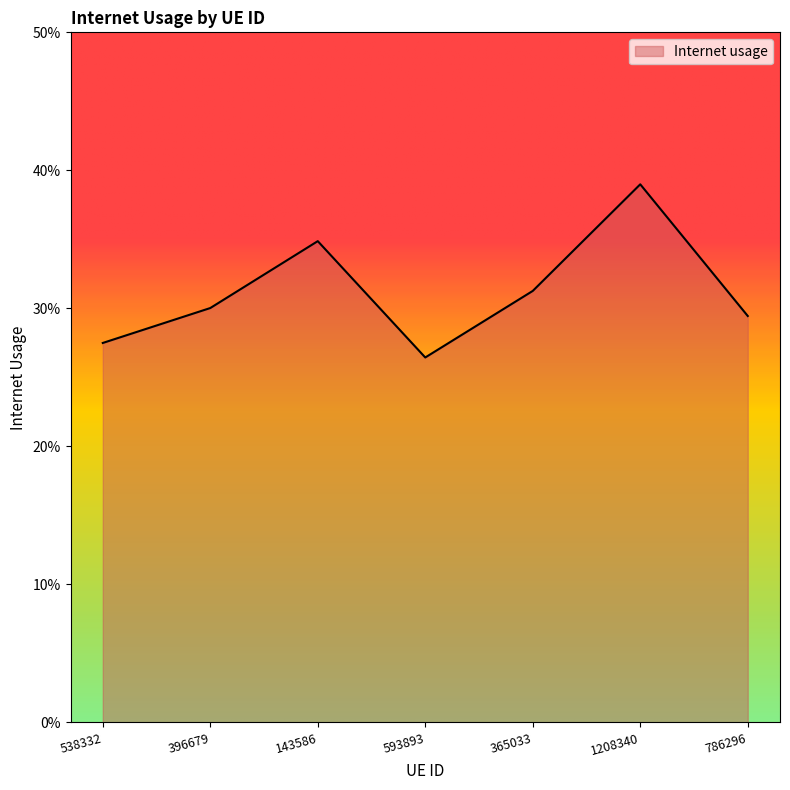

Reading left to right, what are all the values shown in this chart?

0.3	0.3	0.3	0.3	0.3	0.4	0.3